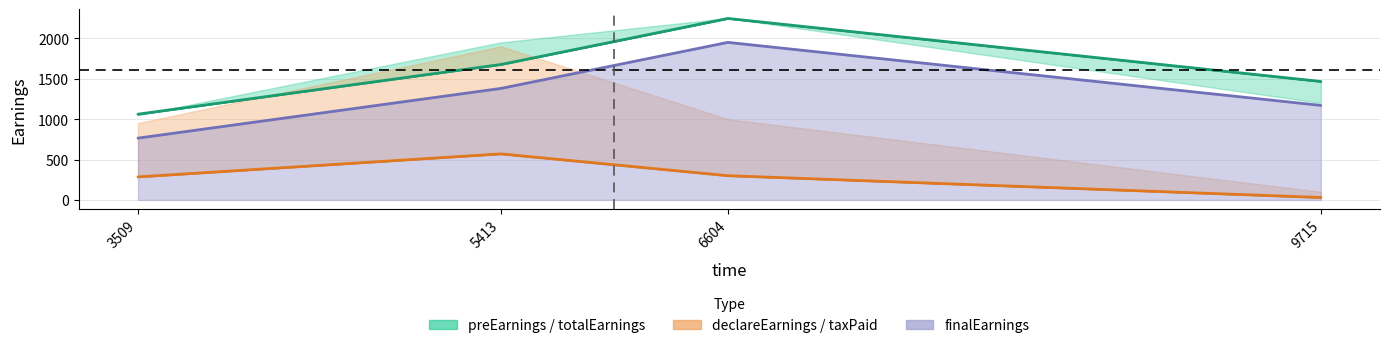

How many data points does each series have?

4